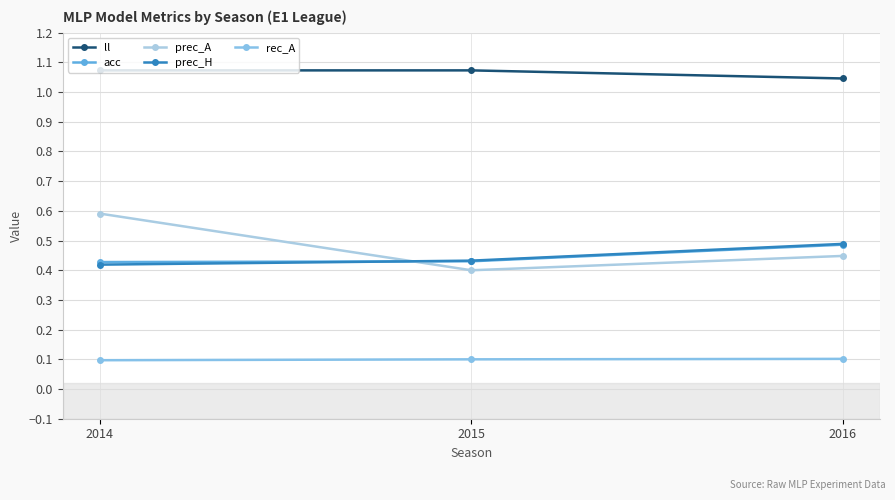

What is the spread (max minus min) of values at 2014?

1.0